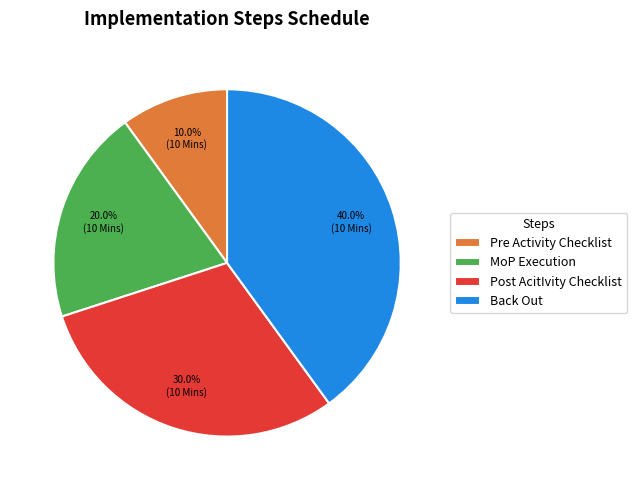

To the nearest percent, what portion does Post AcitIvity Checklist represent?

30%